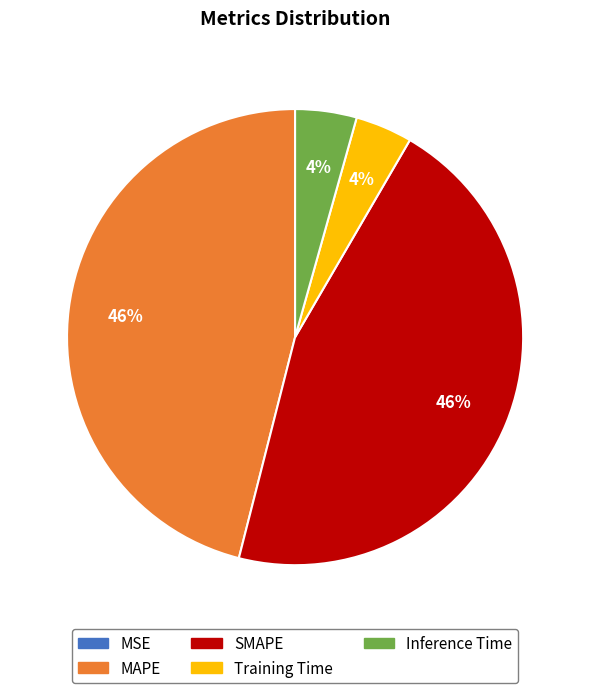

Is there a majority slice in this chart?

No